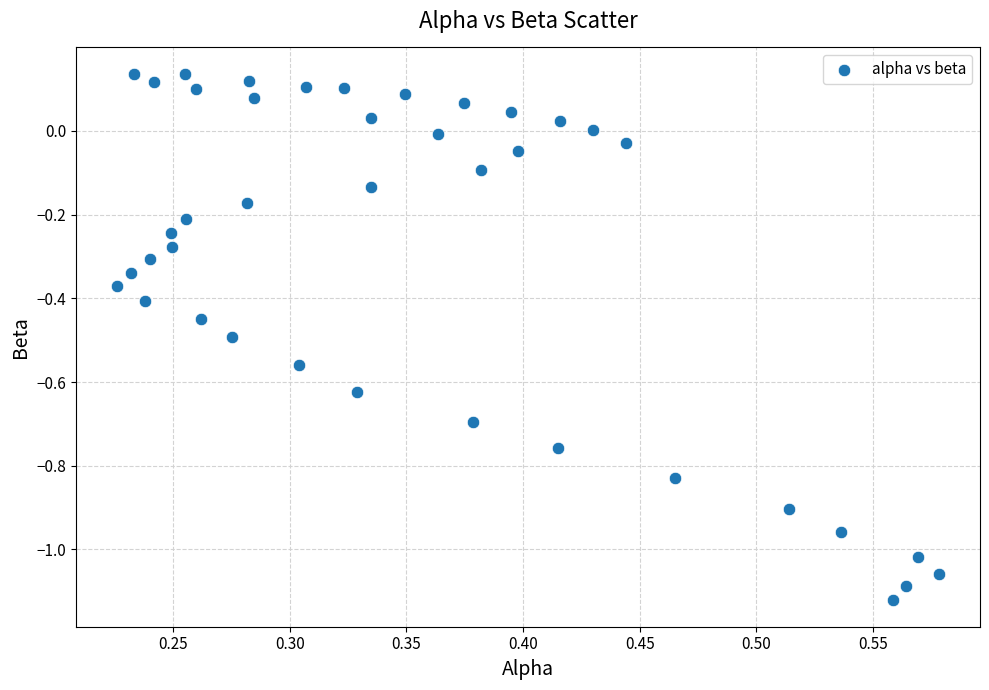

What is the range of Y values (max minus min)?

1.3